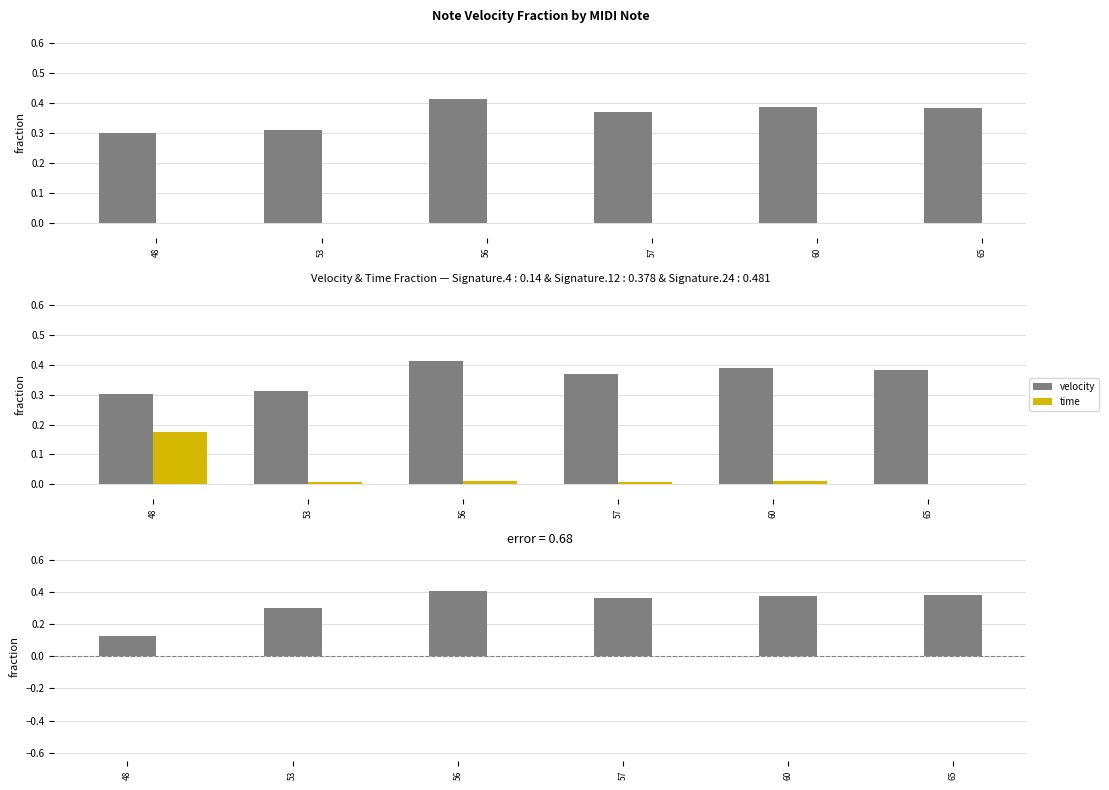

What is the difference between the second highest and second lowest values in the velocity series?

0.1